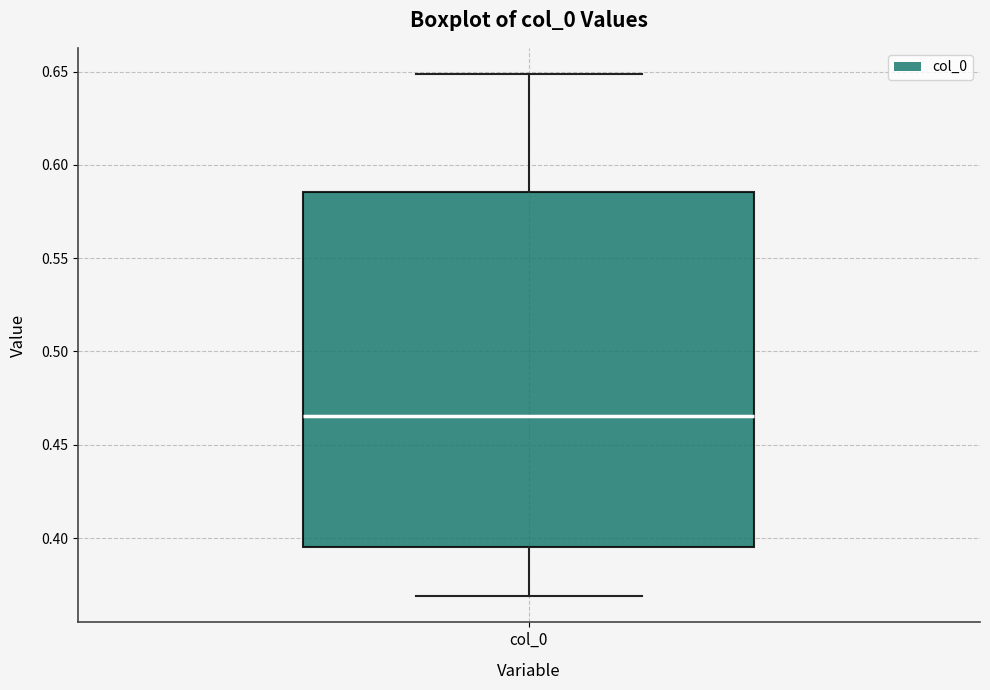

Read this box plot against the y-axis: the position of the median line, the range covered by the box, and the ends of both whiskers. The values are not printed on the chart, so give them approximately, as read against the axis.

median 0.465, box 0.395 to 0.585, whiskers 0.370 to 0.650